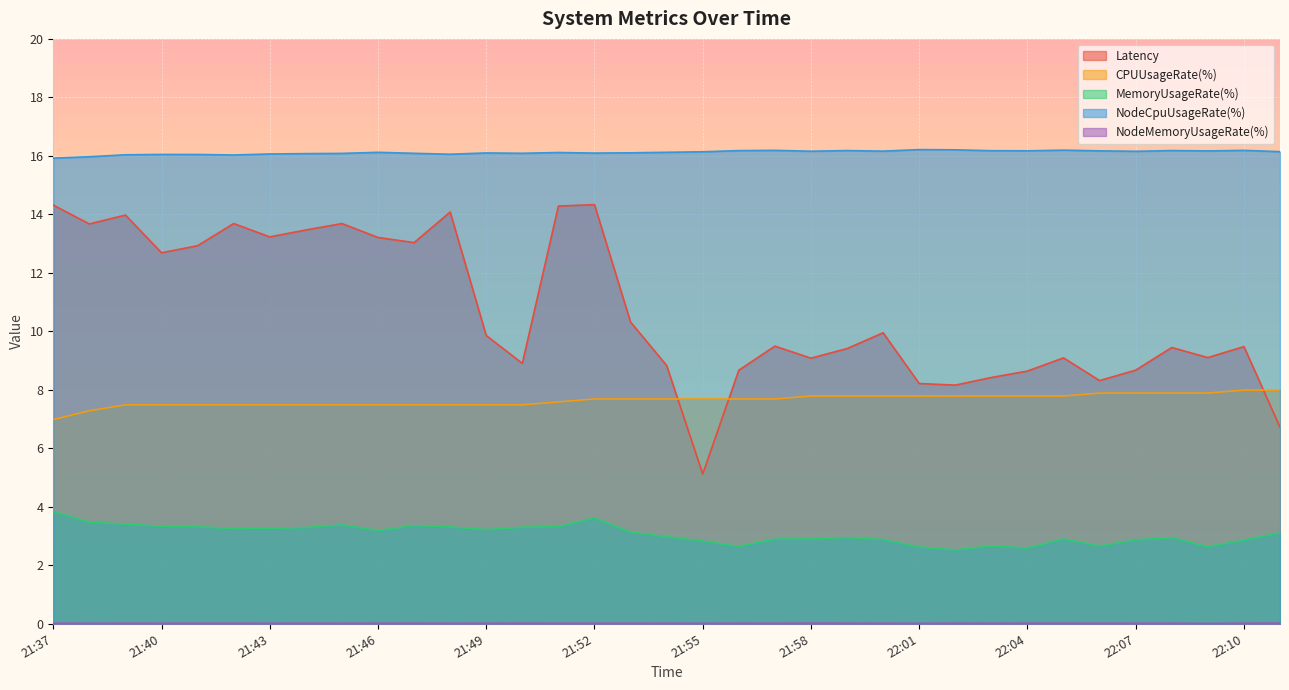

Rank the series by their average value, from highest to lowest.

NodeCpuUsageRate(%), Latency, CPUUsageRate(%), MemoryUsageRate(%), NodeMemoryUsageRate(%)